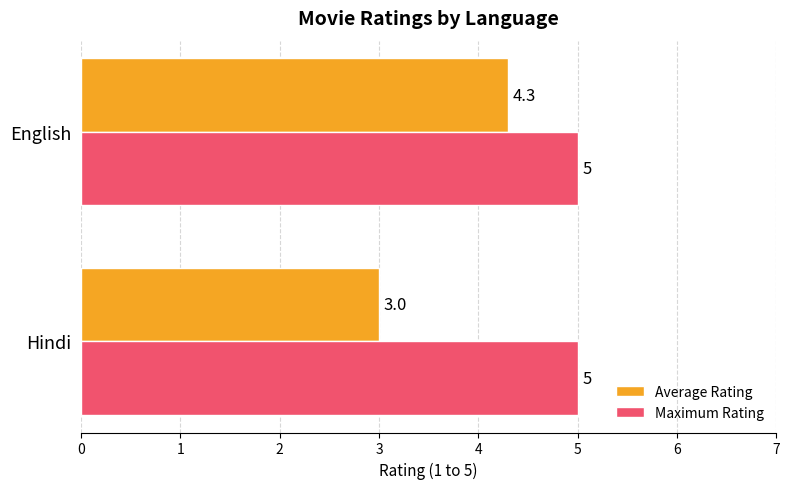

The value of Maximum Rating at English is 7.1. True or false?

False